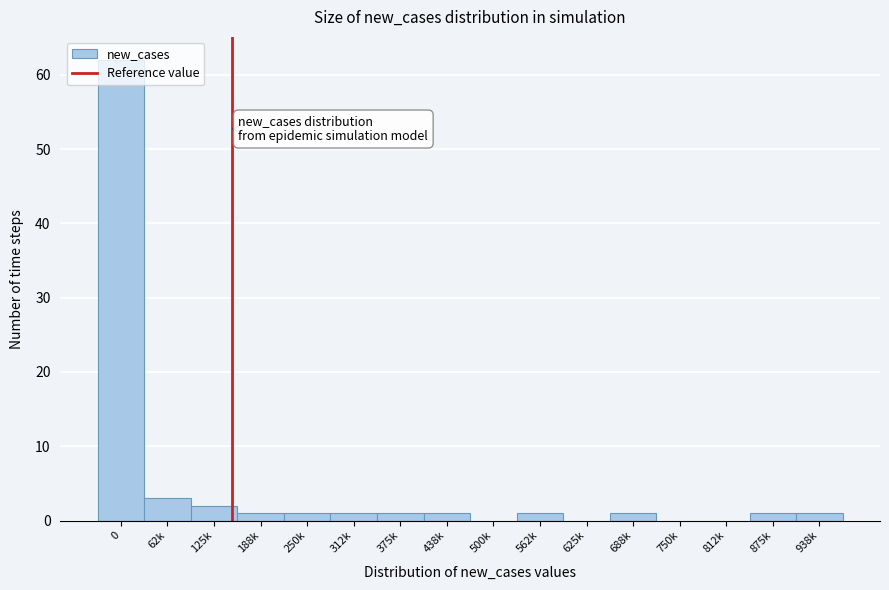

True or false: the data shows 21 at 750k.

False